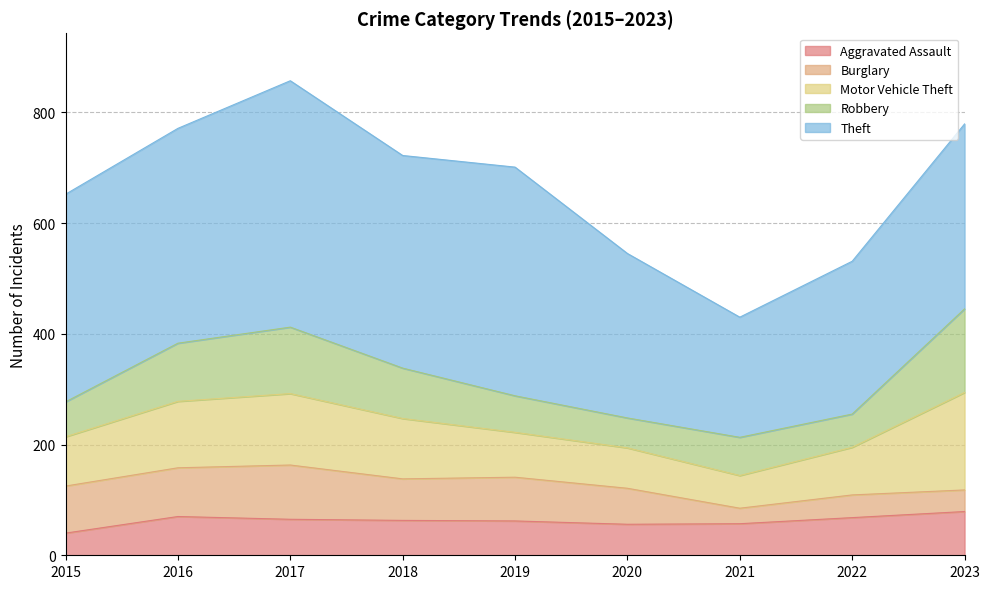

Which category has the highest value across all series?

2017